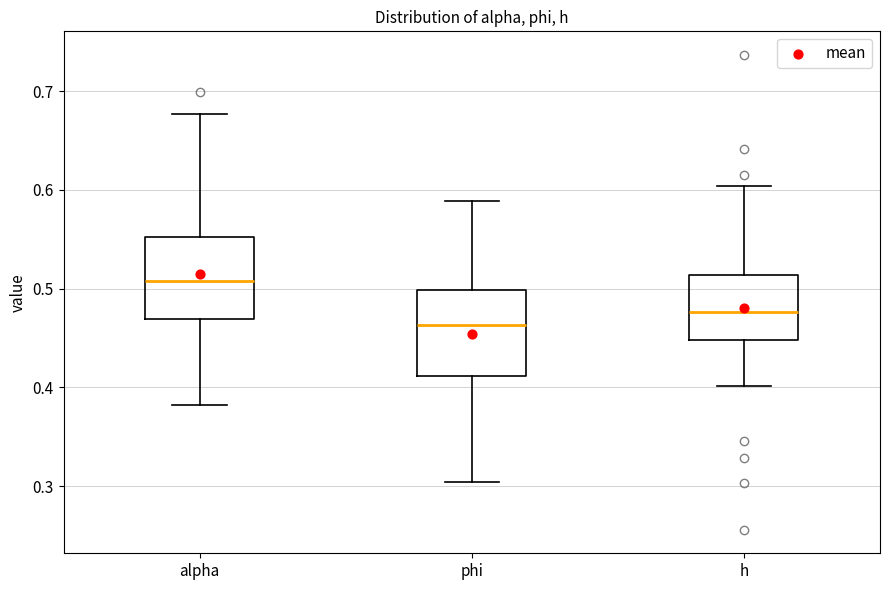

Where is the lower edge of the box for alpha on the y-axis? The values are not printed on the chart, so give them approximately, as read against the axis.

0.47